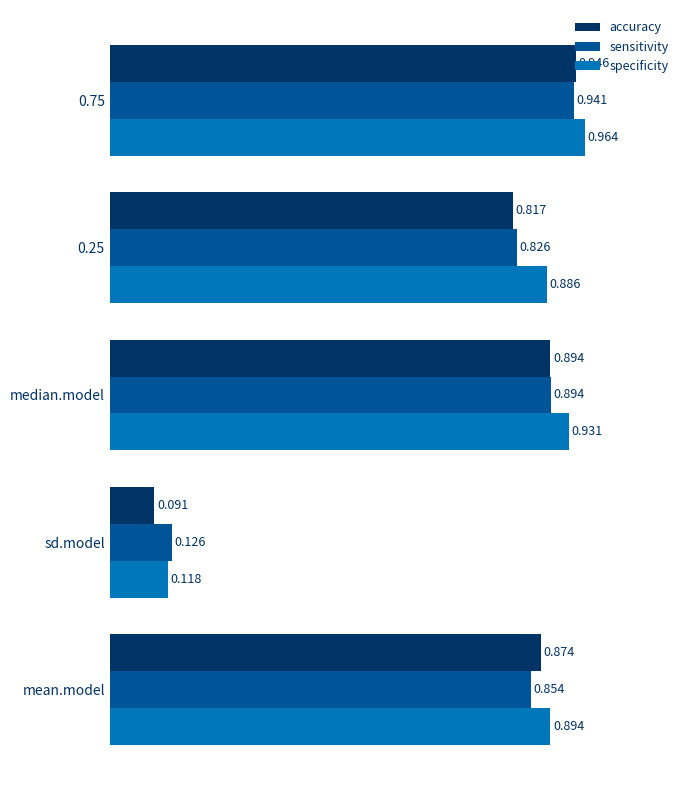

Which series has the largest total across all categories?

specificity